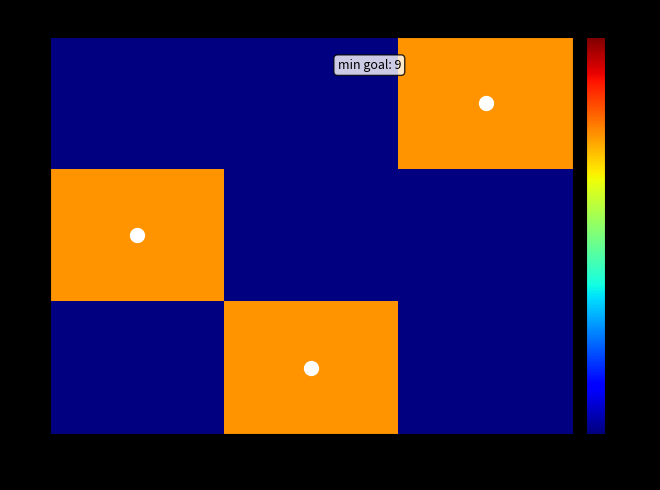

The value of 1 at 4 is 9.0. True or false?

True